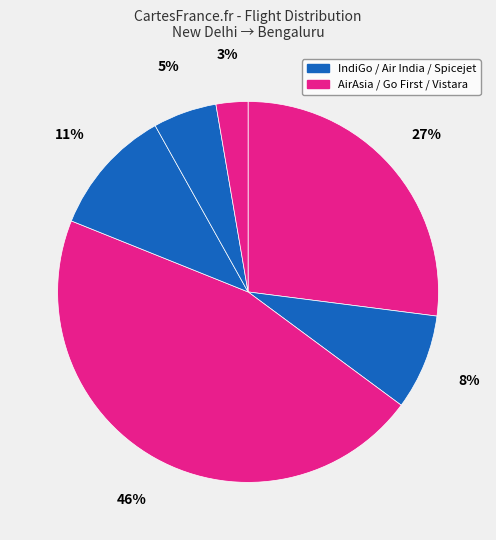

Rank the categories by value from lowest to highest.

Vistara, Go First, Air India, Spicejet, AirAsia, IndiGo